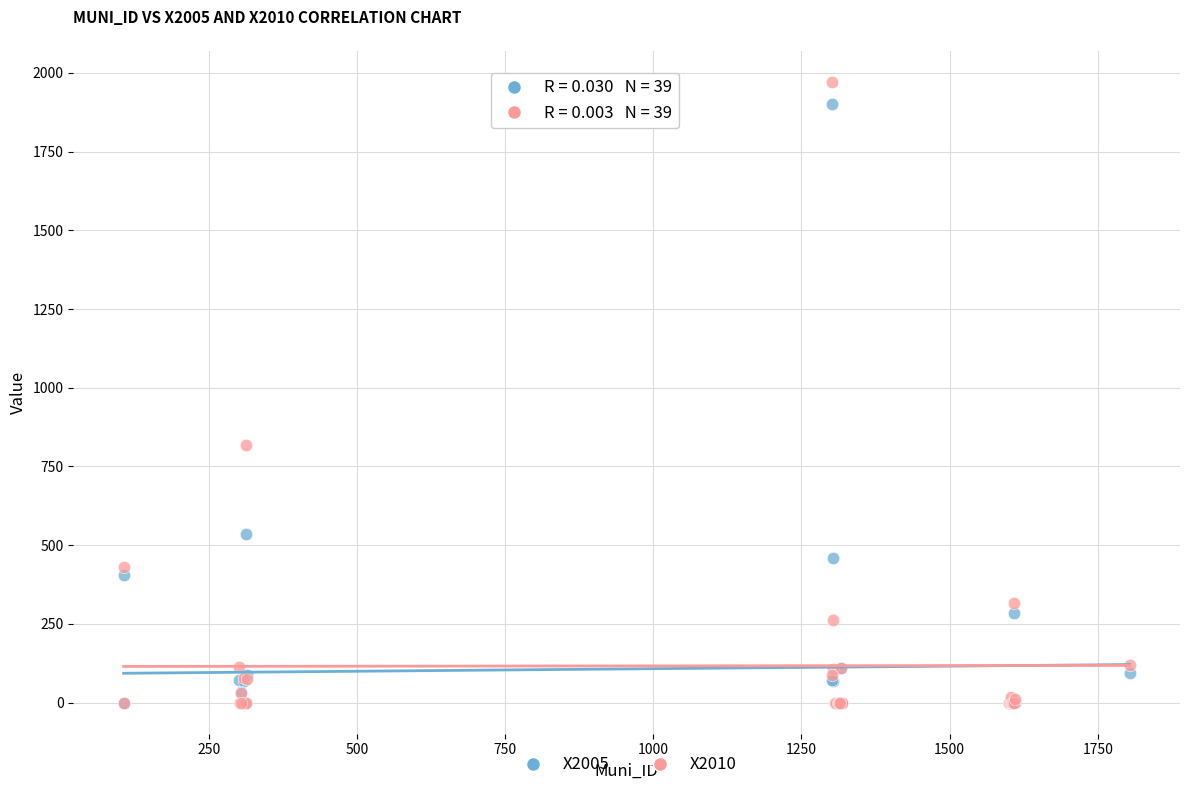

In the X2005 series, what Y value is closest to 950?

535.4